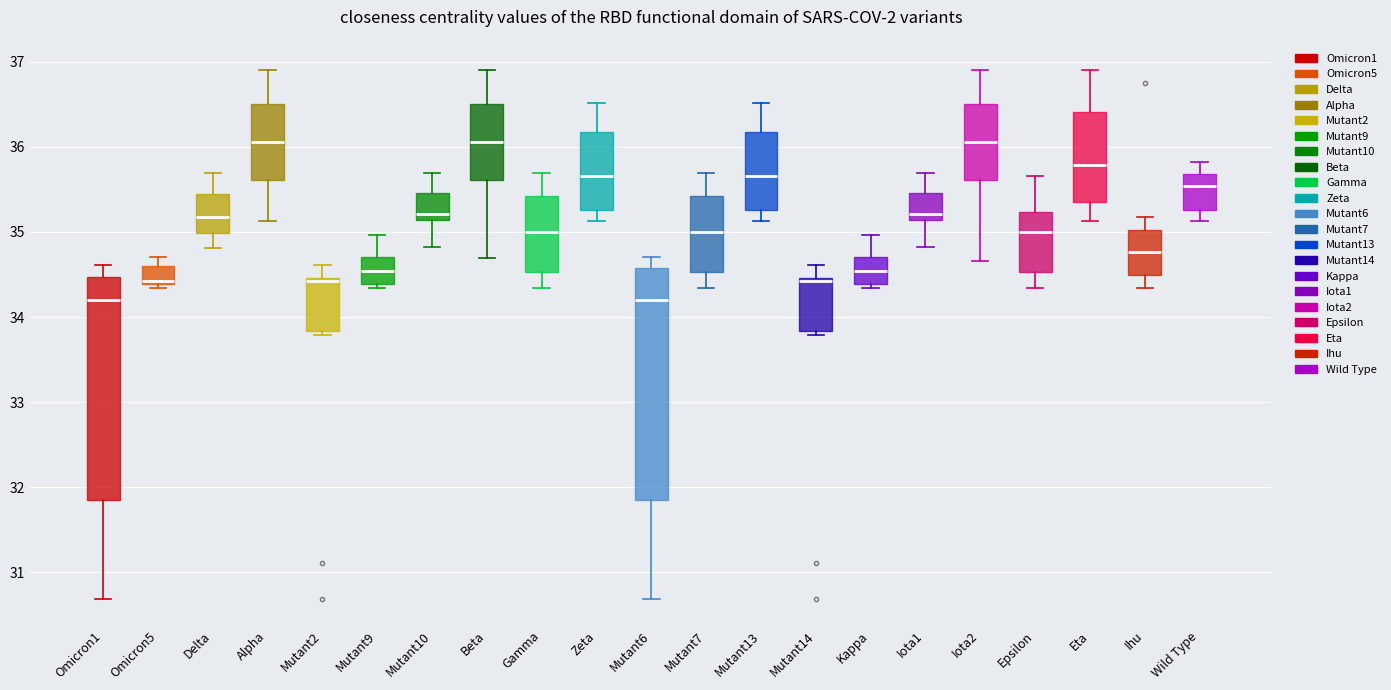

Reading left to right, transcribe this box plot: for each box, give where its median line is, the range the box spans, and where its two whiskers end, as read against the y-axis. The values are not printed on the chart, so give them approximately, as read against the axis.

Omicron1: median 34.2, box 31.8 to 34.5, whiskers 30.7 to 34.6
Omicron5: median 34.4 (just above the box's lower edge), box 34.4 to 34.6, whiskers 34.3 to 34.7
Delta: median 35.2, box 35.0 to 35.4, whiskers 34.8 to 35.7
Alpha: median 36.1, box 35.6 to 36.5, whiskers 35.1 to 36.9
Mutant2: median 34.4, box 33.8 to 34.5, whiskers 33.8 (just below the box's lower edge) to 34.6
Mutant9: median 34.5, box 34.4 to 34.7, whiskers 34.3 to 35.0
Mutant10: median 35.2, box 35.1 to 35.5, whiskers 34.8 to 35.7
Beta: median 36.1, box 35.6 to 36.5, whiskers 34.7 to 36.9
Gamma: median 35.0, box 34.5 to 35.4, whiskers 34.3 to 35.7
Zeta: median 35.7, box 35.3 to 36.2, whiskers 35.1 to 36.5
Mutant6: median 34.2, box 31.8 to 34.6, whiskers 30.7 to 34.7
Mutant7: median 35.0, box 34.5 to 35.4, whiskers 34.3 to 35.7
Mutant13: median 35.7, box 35.3 to 36.2, whiskers 35.1 to 36.5
Mutant14: median 34.4, box 33.8 to 34.5, whiskers 33.8 (just below the box's lower edge) to 34.6
Kappa: median 34.5, box 34.4 to 34.7, whiskers 34.3 to 35.0
Iota1: median 35.2, box 35.1 to 35.5, whiskers 34.8 to 35.7
Iota2: median 36.1, box 35.6 to 36.5, whiskers 34.7 to 36.9
Epsilon: median 35.0, box 34.5 to 35.2, whiskers 34.3 to 35.7
Eta: median 35.8, box 35.4 to 36.4, whiskers 35.1 to 36.9
Ihu: median 34.8, box 34.5 to 35.0, whiskers 34.3 to 35.2
Wild Type: median 35.5, box 35.3 to 35.7, whiskers 35.1 to 35.8